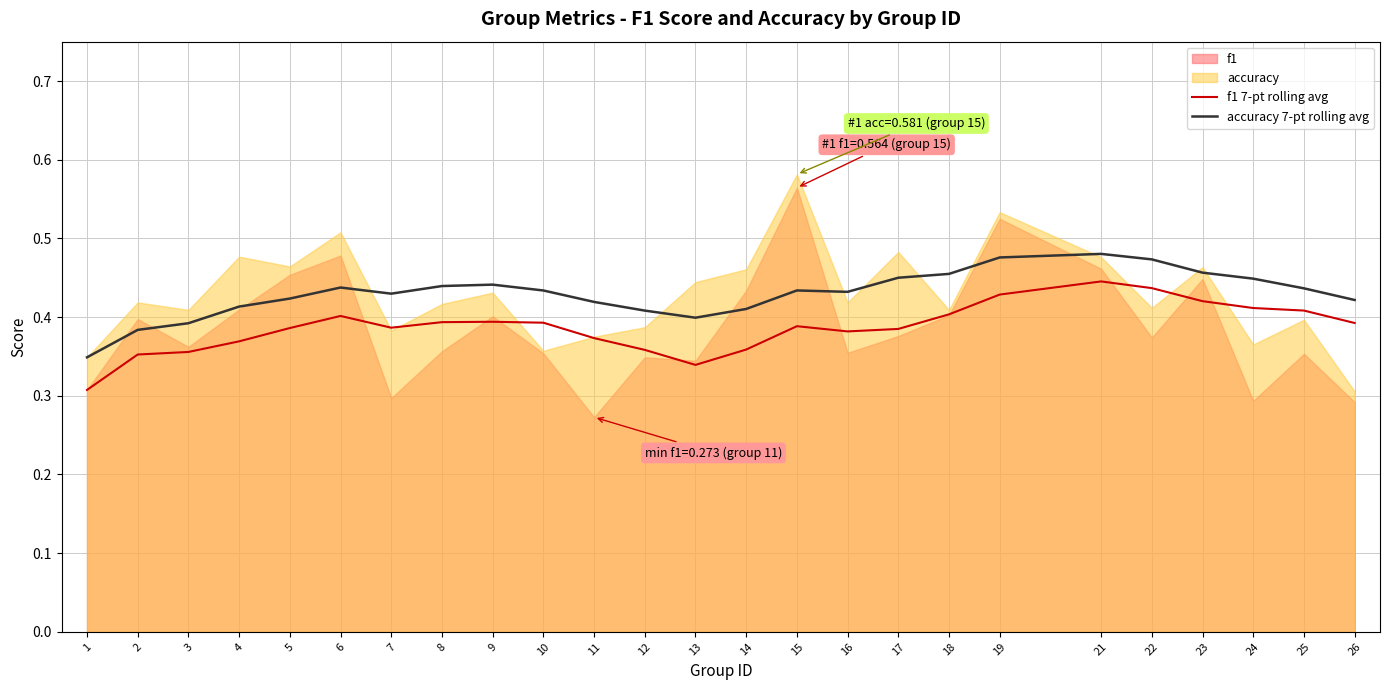

At how many categories does at least one series exceed 0?

25